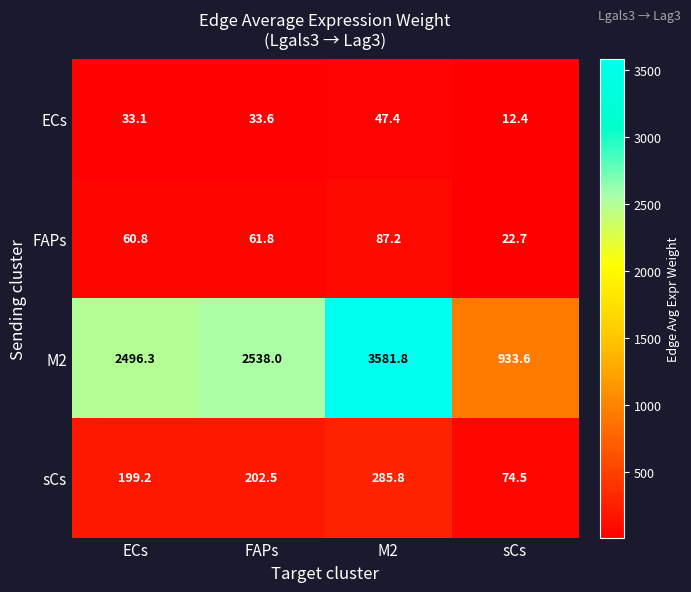

Count the number of data series in this chart.

4